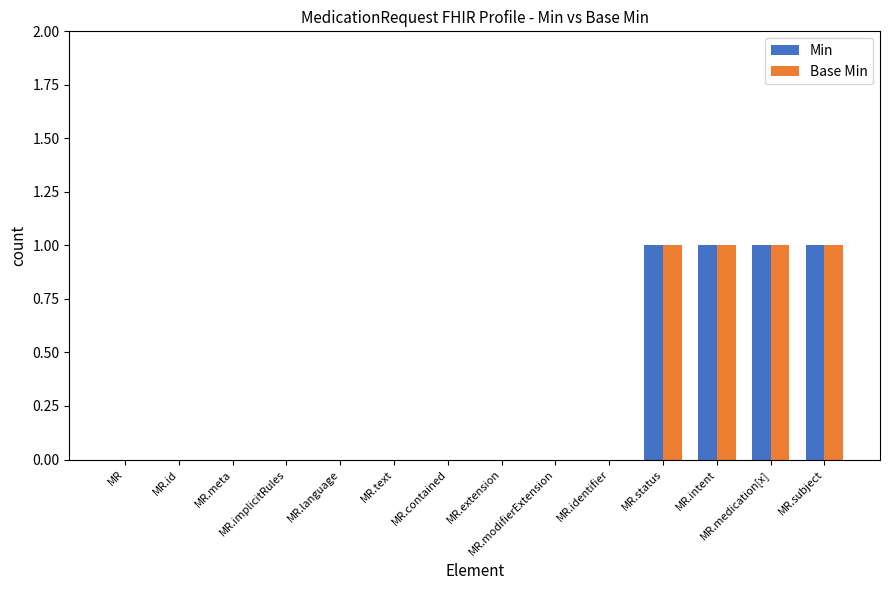

What is the sum of all Base Min values?

4